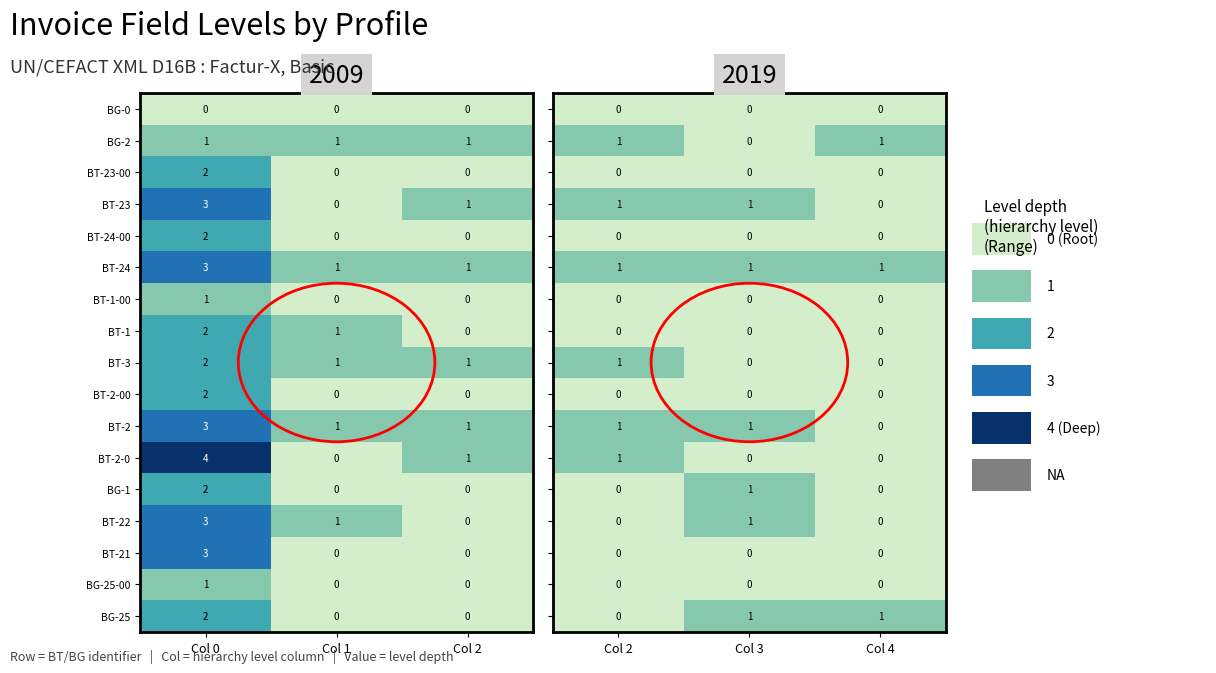

How many positive values does the BG-1 series have?

1